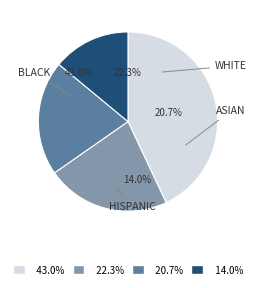

How many segments does this pie chart have?

4